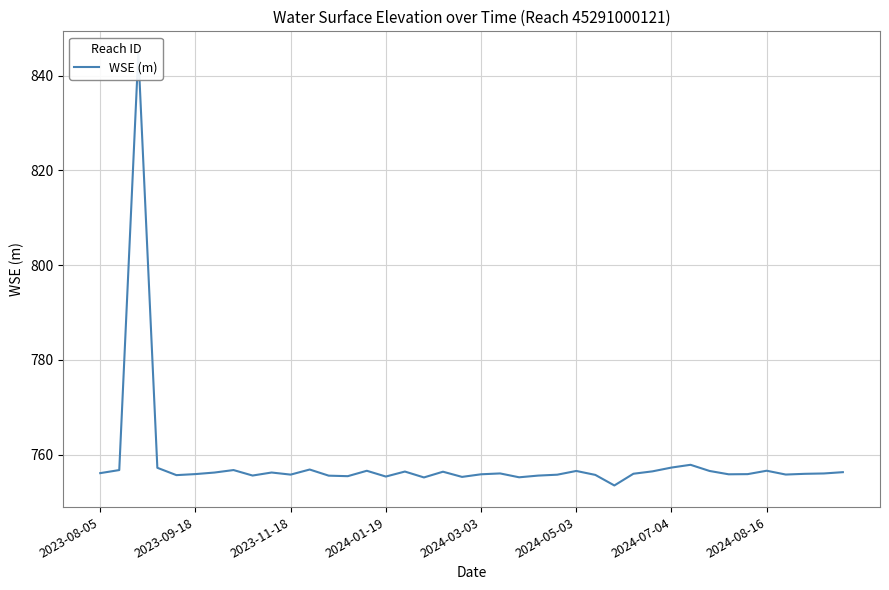

Does the chart display data point markers on the line(s)?

No